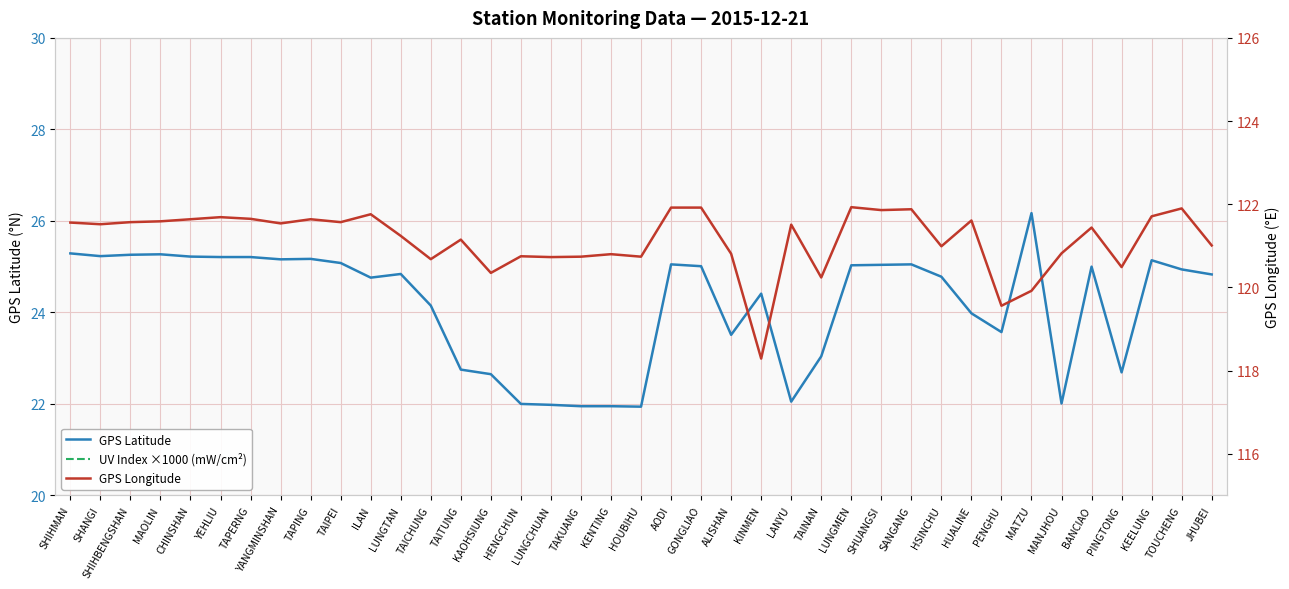

At which category does UV Index ×1000 (mW/cm²) reach its first local peak?

TAPERNG